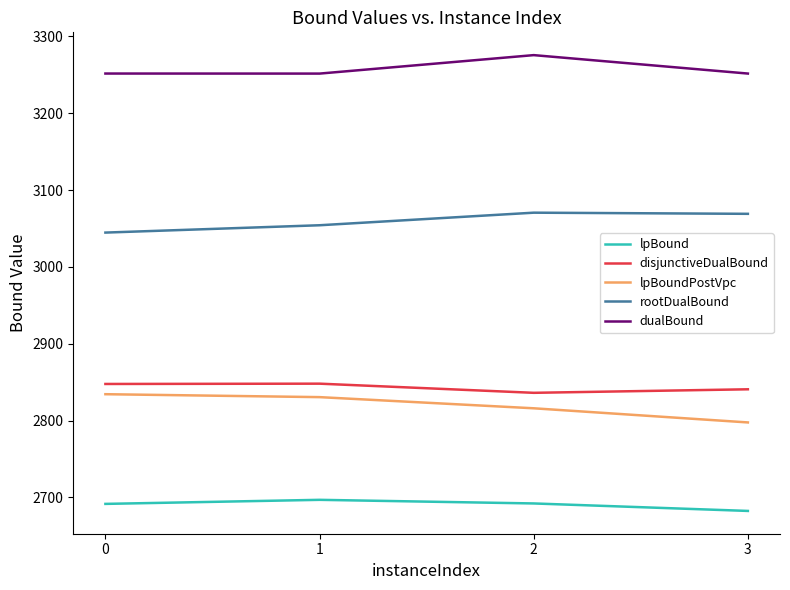

Between 1 and 3, which series saw the biggest shift?

lpBoundPostVpc